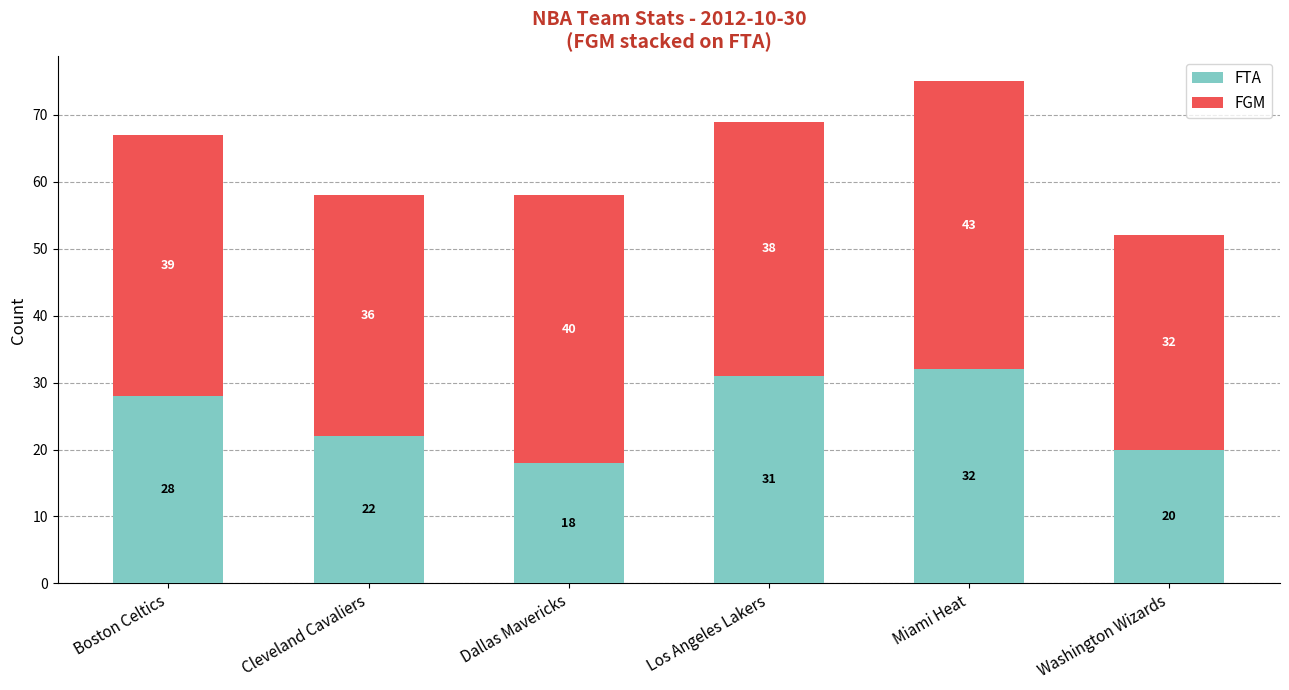

What value does the FTA series have at Dallas Mavericks, to the nearest 5?

20